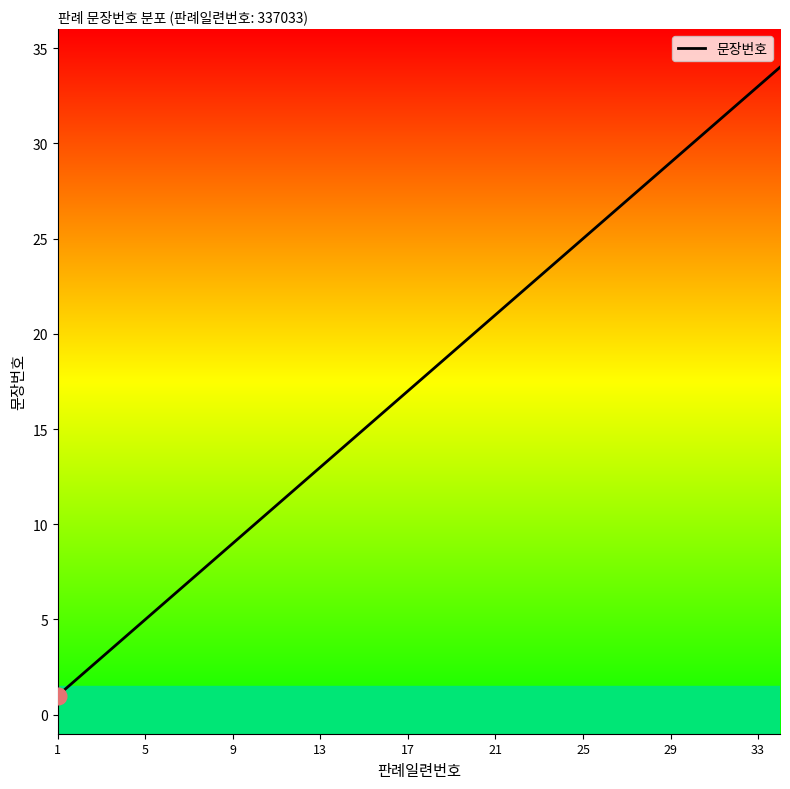

What is the average value?

18